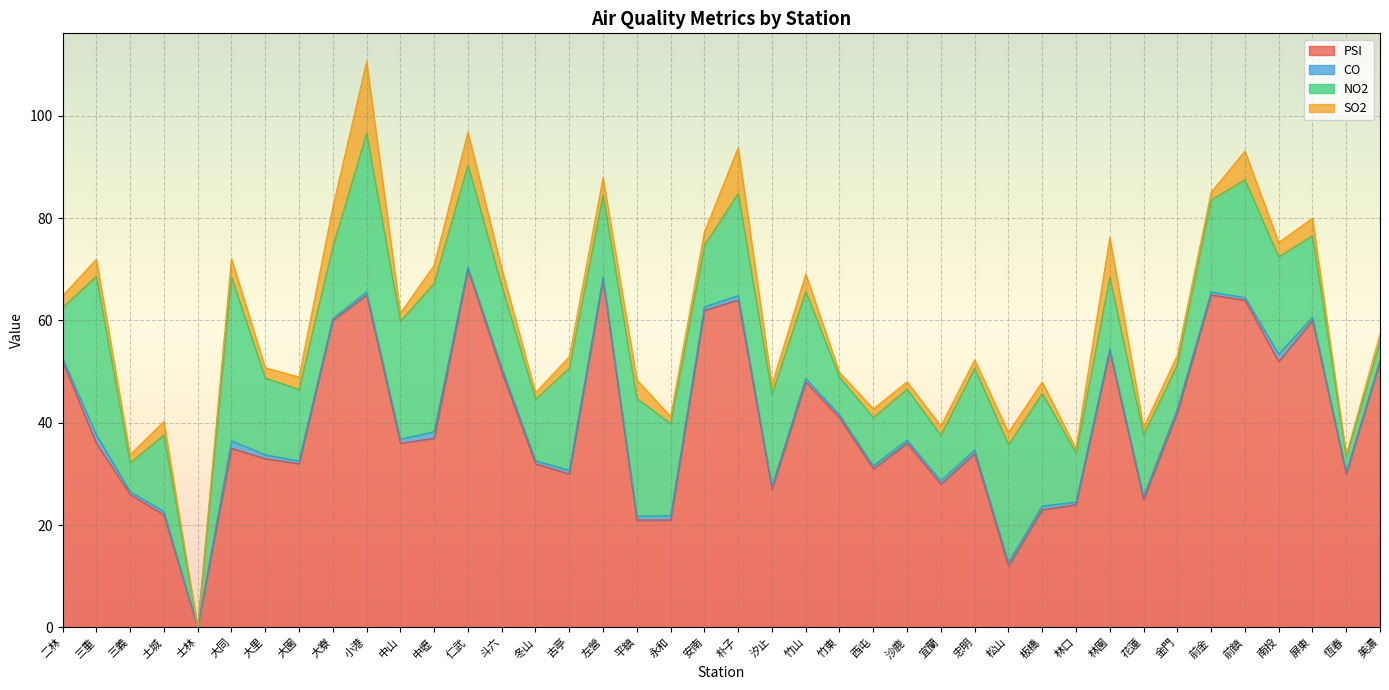

How many distinct data groups are displayed?

4